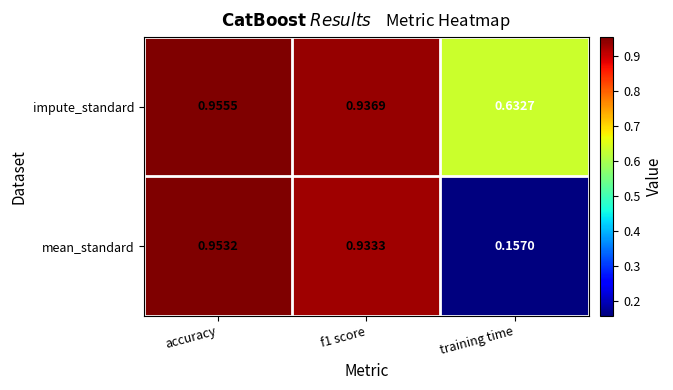

Which series has the largest total across all categories?

impute_standard